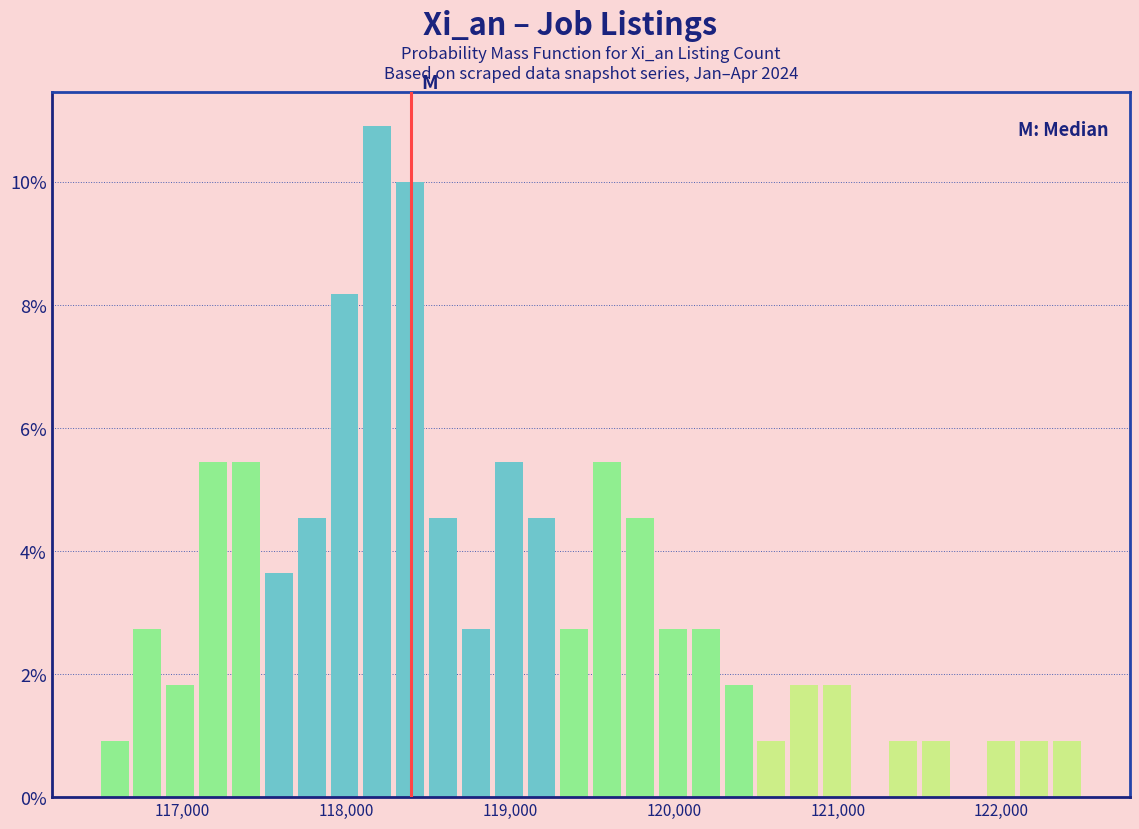

Around what value on the x-axis is the tallest bar? Give the approximate position of its centre, as read against the axis.

118200